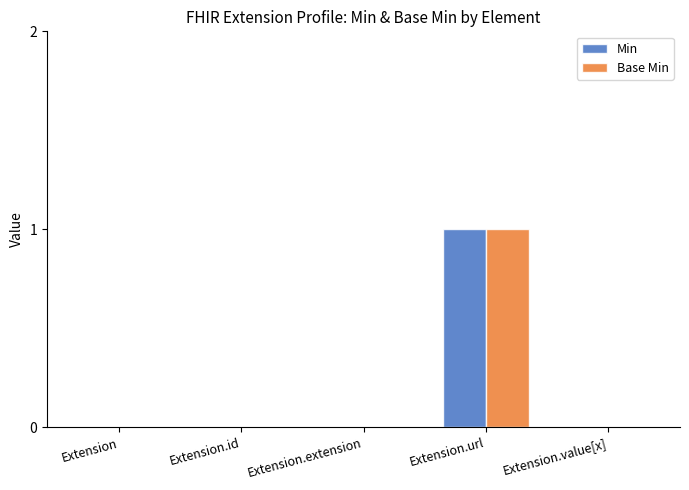

Count the number of data series in this chart.

2